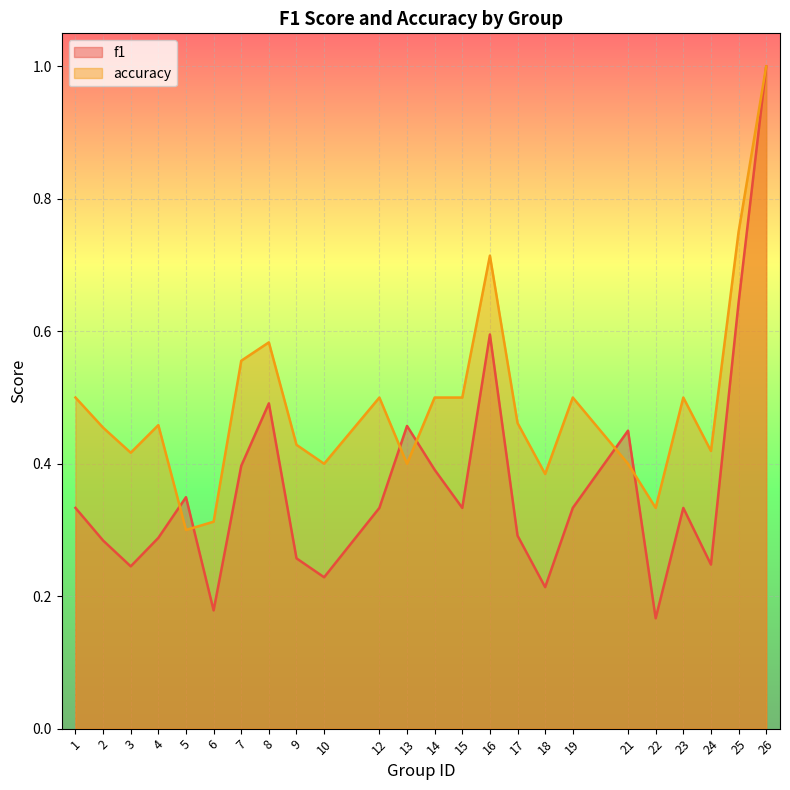

What is the difference between the accuracy values at 6 and 13?

0.1